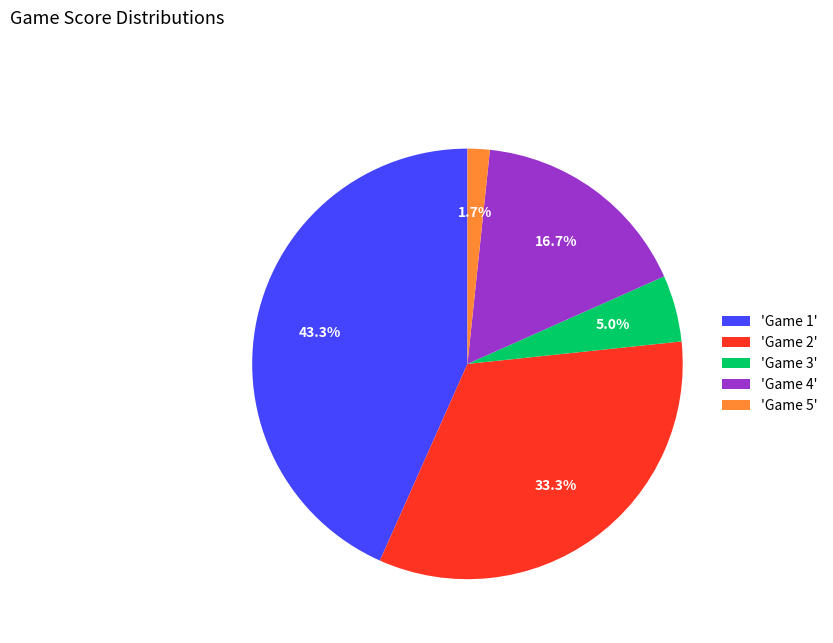

What percentage do 'Game 1' and 'Game 4' together represent?

60.0%